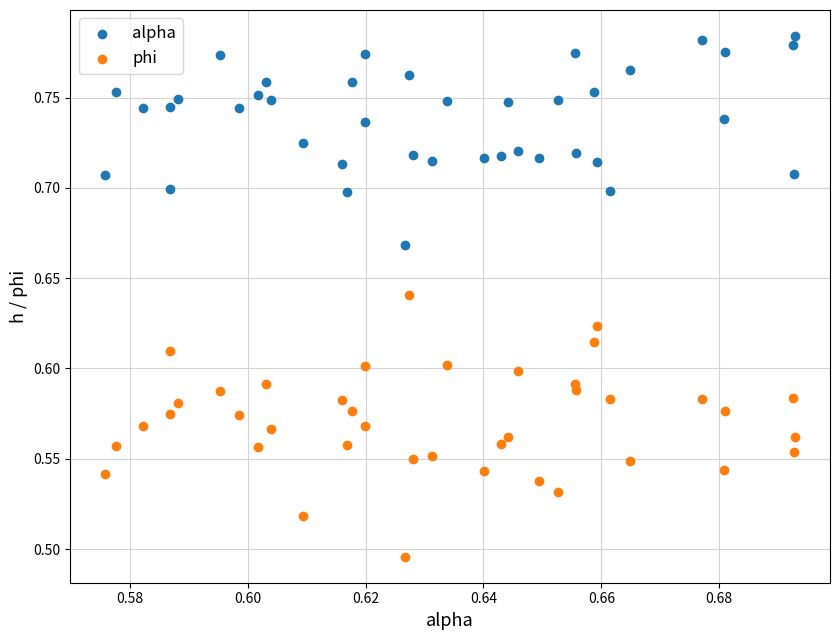

Which series has the widest spread of Y values?

phi